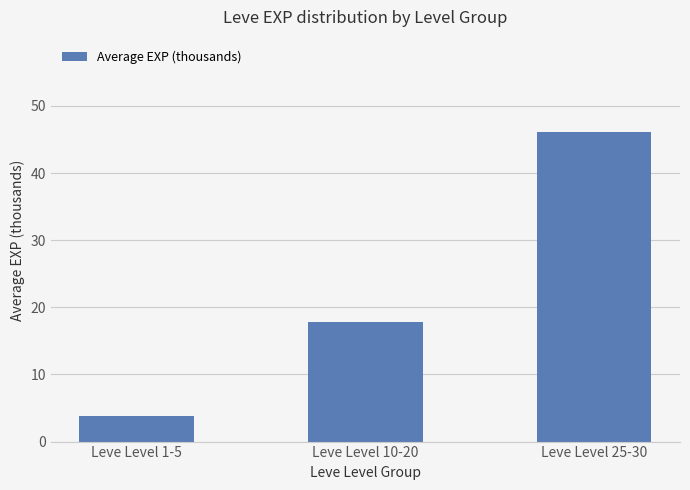

What is the difference between the maximum and second lowest values?

28.3